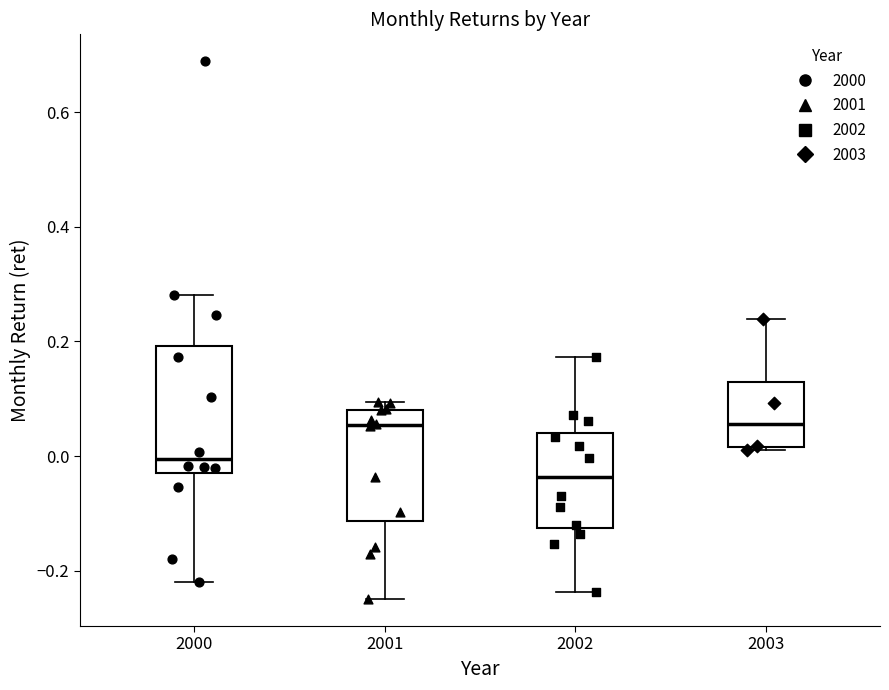

Reading left to right, transcribe this box plot: for each box, give where its median line is, the range the box spans, and where its two whiskers end, as read against the y-axis. The values are not printed on the chart, so give them approximately, as read against the axis.

2000: median 0.00, box -0.02 to 0.20, whiskers -0.22 to 0.28
2001: median 0.06, box -0.12 to 0.08, whiskers -0.24 to 0.10
2002: median -0.04, box -0.12 to 0.04, whiskers -0.24 to 0.18
2003: median 0.06, box 0.02 to 0.12, whiskers 0.02 to 0.24